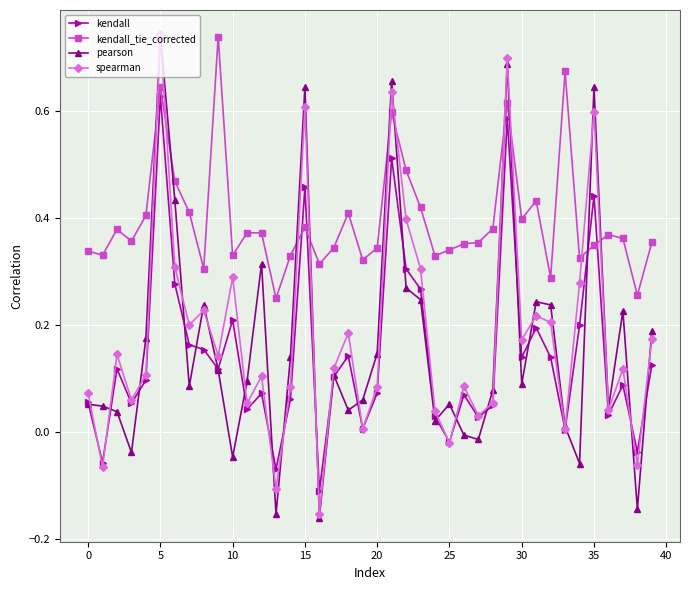

Which series has the largest total across all categories?

kendall_tie_corrected